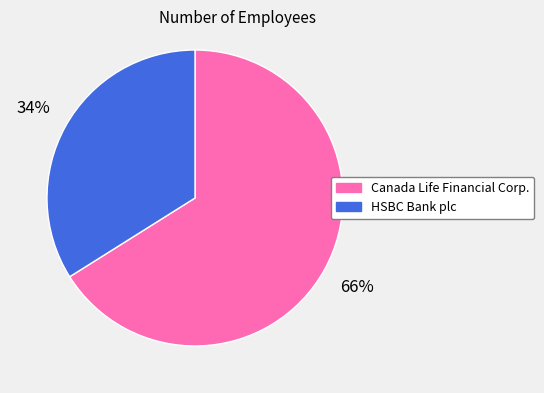

Does HSBC Bank plc account for over 50% of the chart?

No